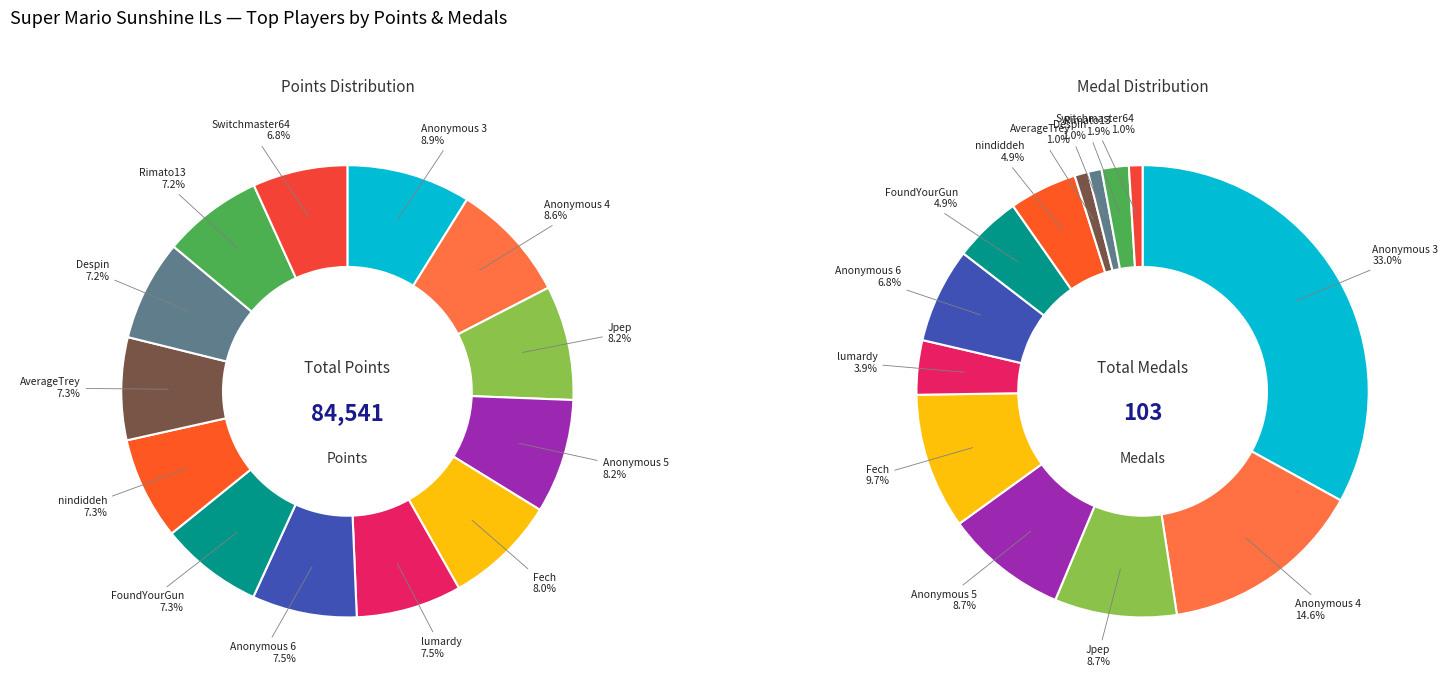

To the nearest percent, what is the average slice percentage?

8%